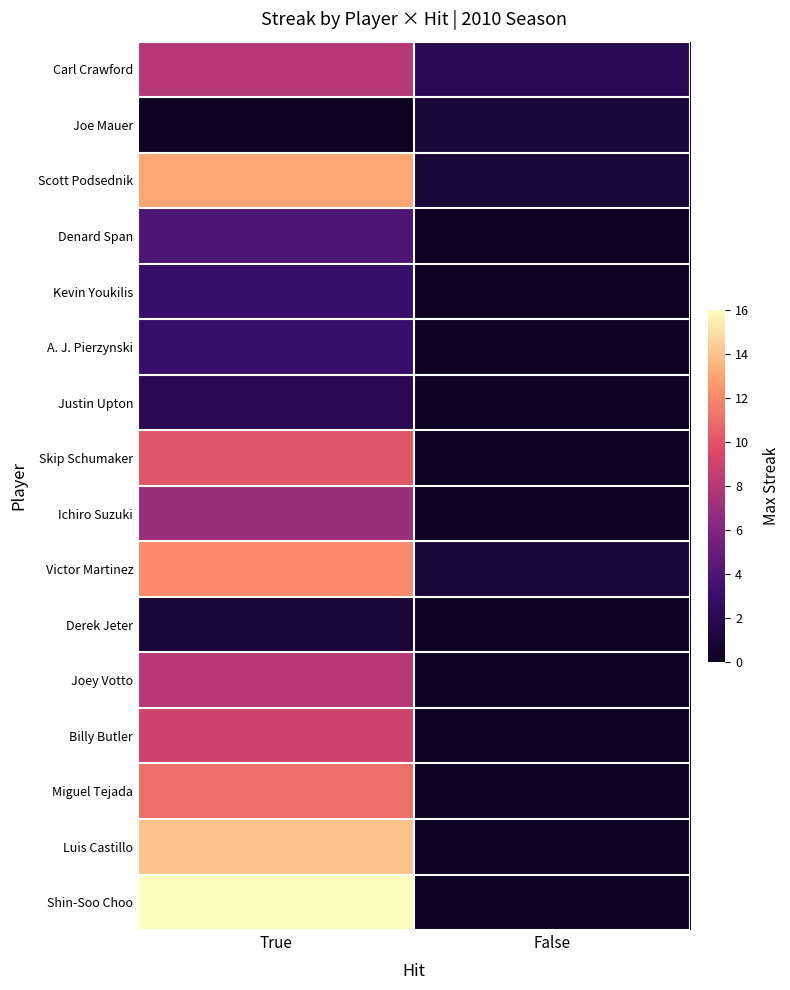

What is the total value across all series at True?

121